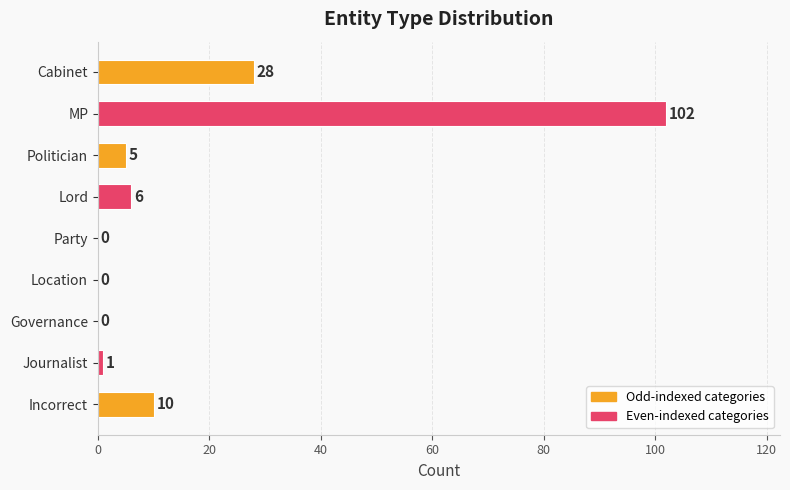

What is the greatest value displayed?

102